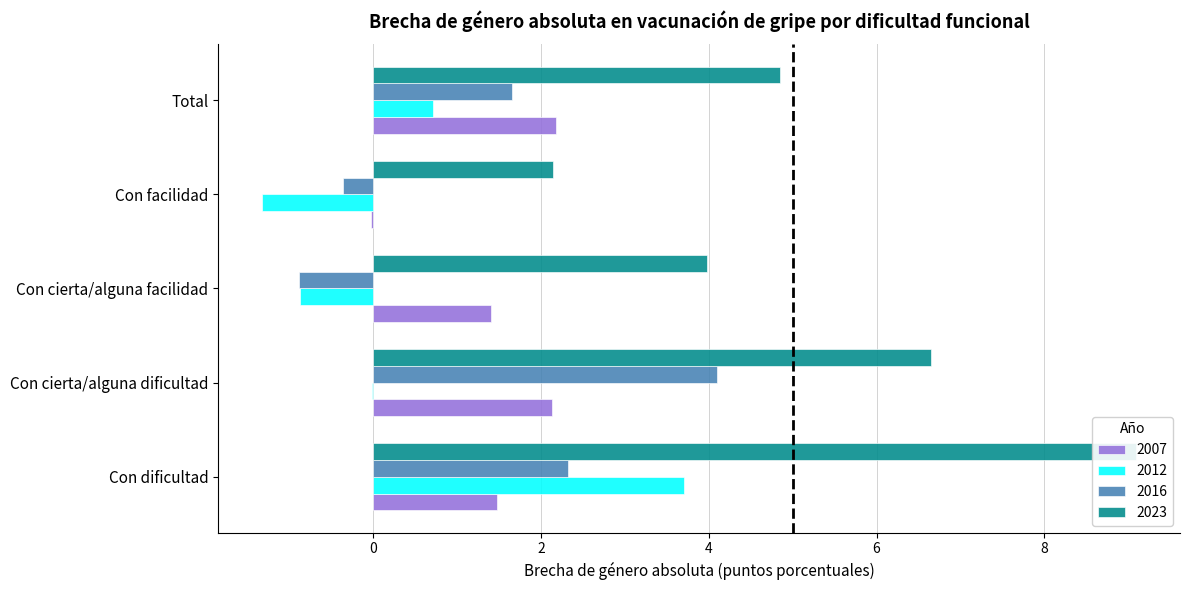

How many bars are there in each group?

4